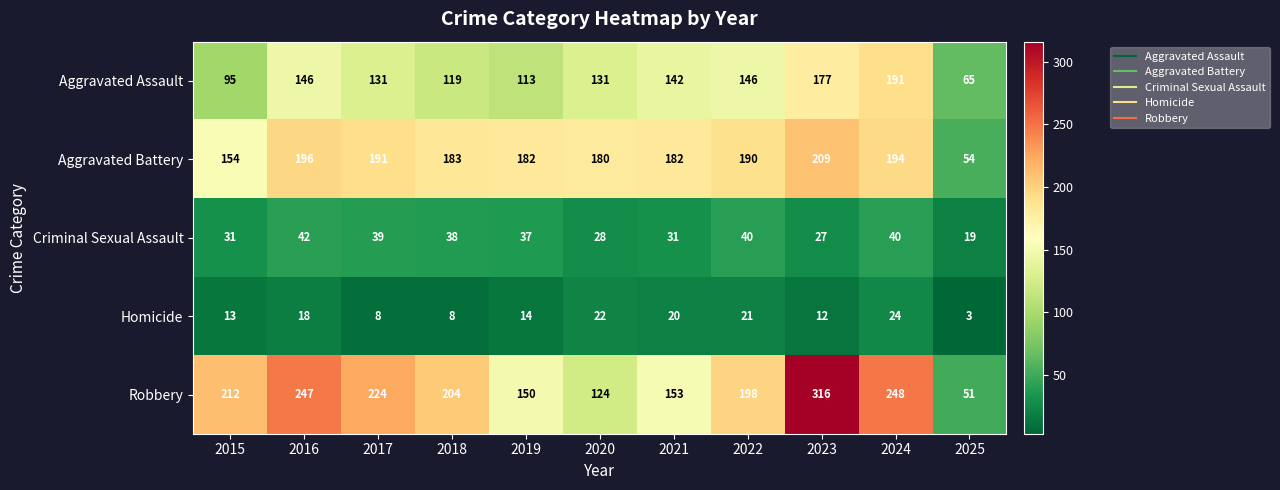

Which series changed the most between 2017 and 2023?

Robbery